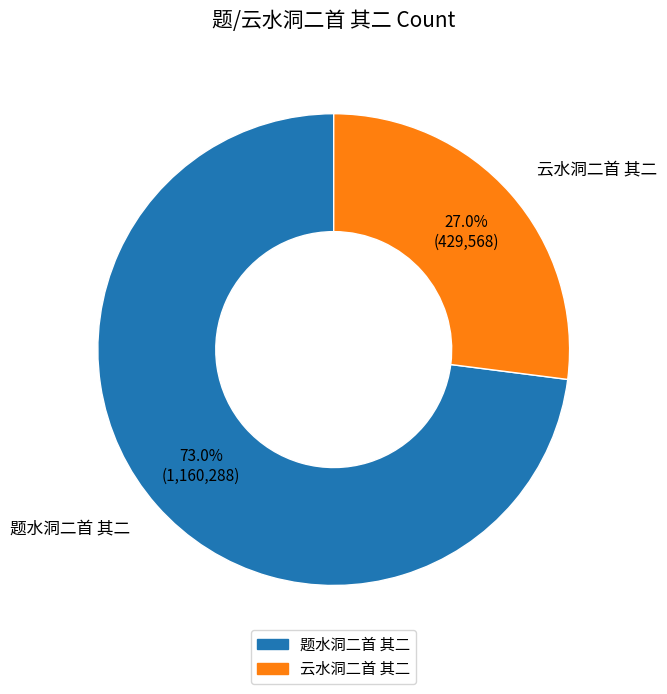

The 题水洞二首 其二 slice represents 73% of the pie. True or false?

True